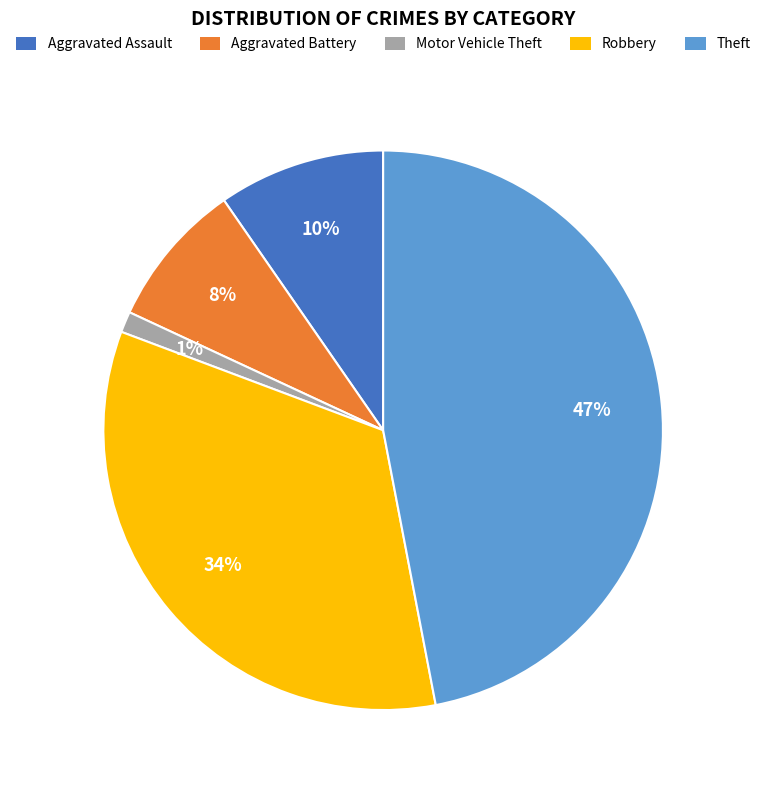

Do Robbery and Aggravated Battery together represent more than half of the pie?

No